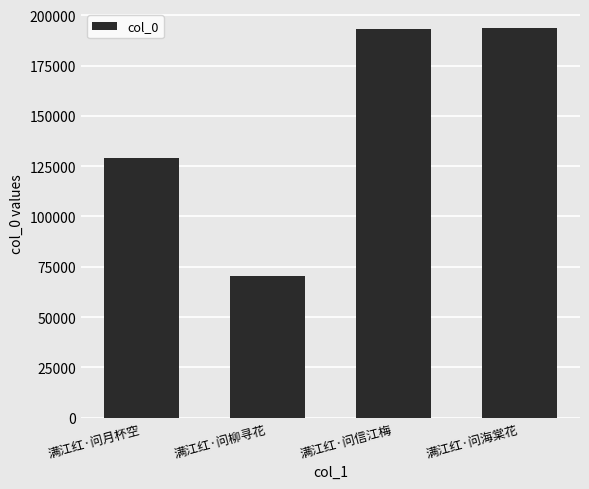

How many bars are there in total?

4